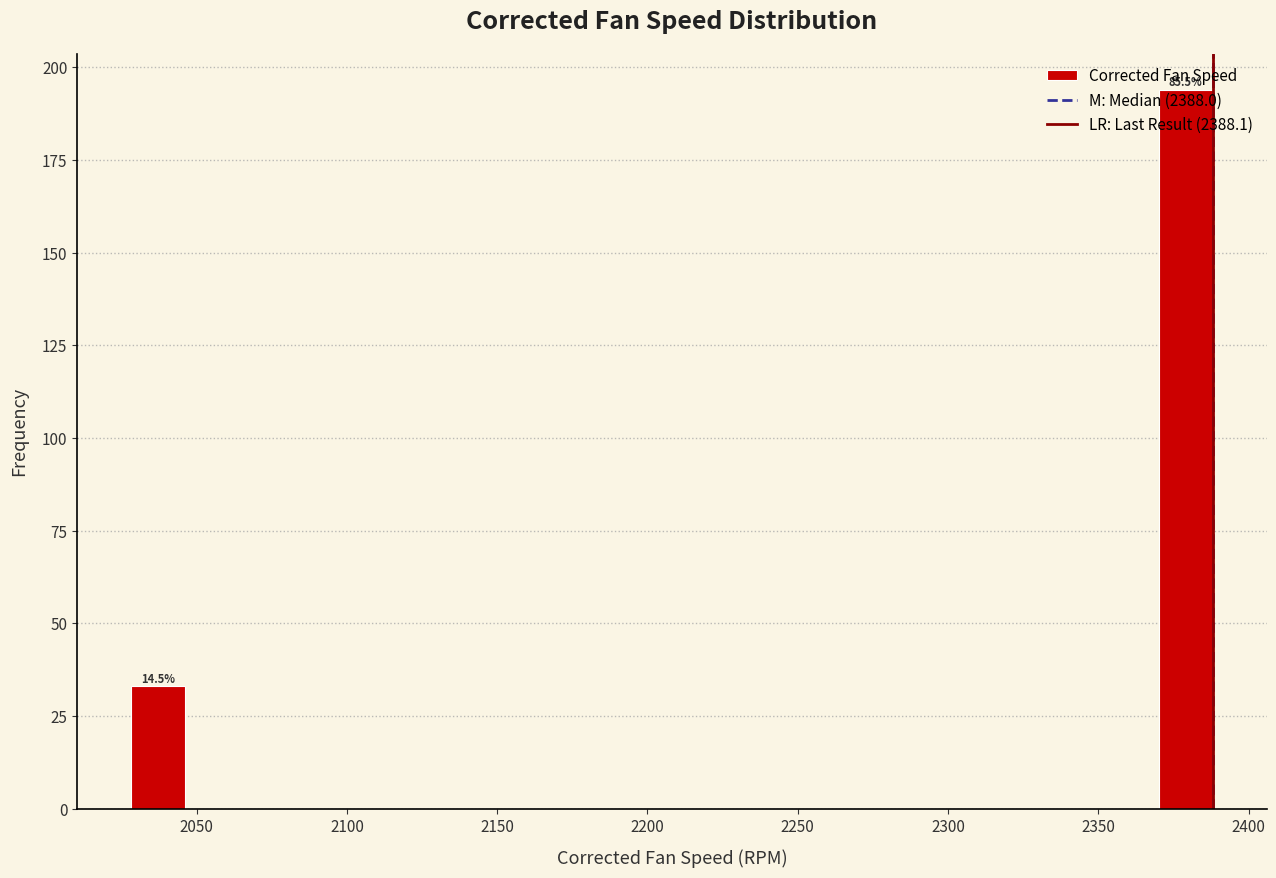

Around what value on the x-axis is the tallest bar? Give the approximate position of its centre, as read against the axis.

2380